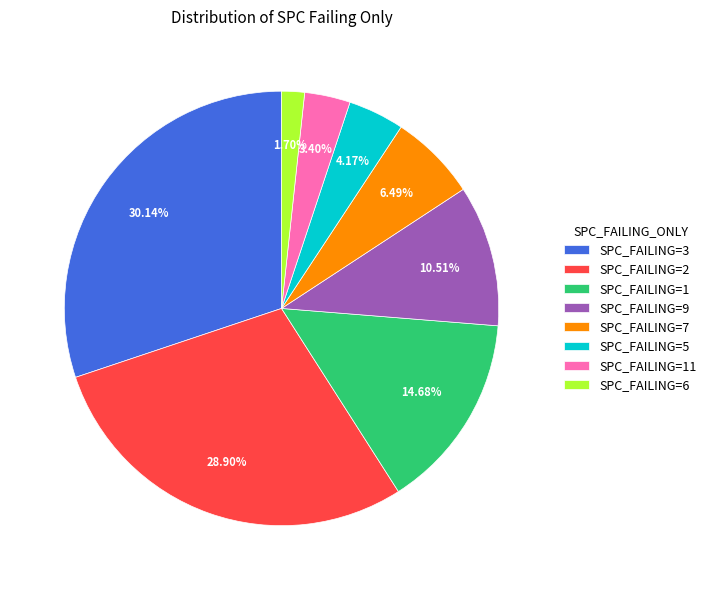

Which has a higher value, SPC_FAILING=6 or SPC_FAILING=1?

SPC_FAILING=1